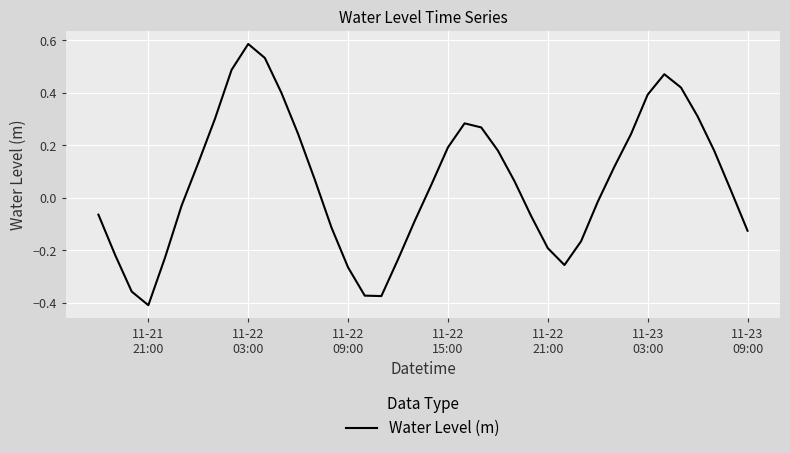

Reading left to right, what are all the values shown in this chart?

-0.1	-0.2	-0.4	-0.4	-0.2	-0.0	0.1	0.3	0.5	0.6	0.5	0.4	0.2	0.1	-0.1	-0.3	-0.4	-0.4	-0.2	-0.1	0.0	0.2	0.3	0.3	0.2	0.1	-0.1	-0.2	-0.3	-0.2	-0.0	0.1	0.2	0.4	0.5	0.4	0.3	0.2	0.0	-0.1